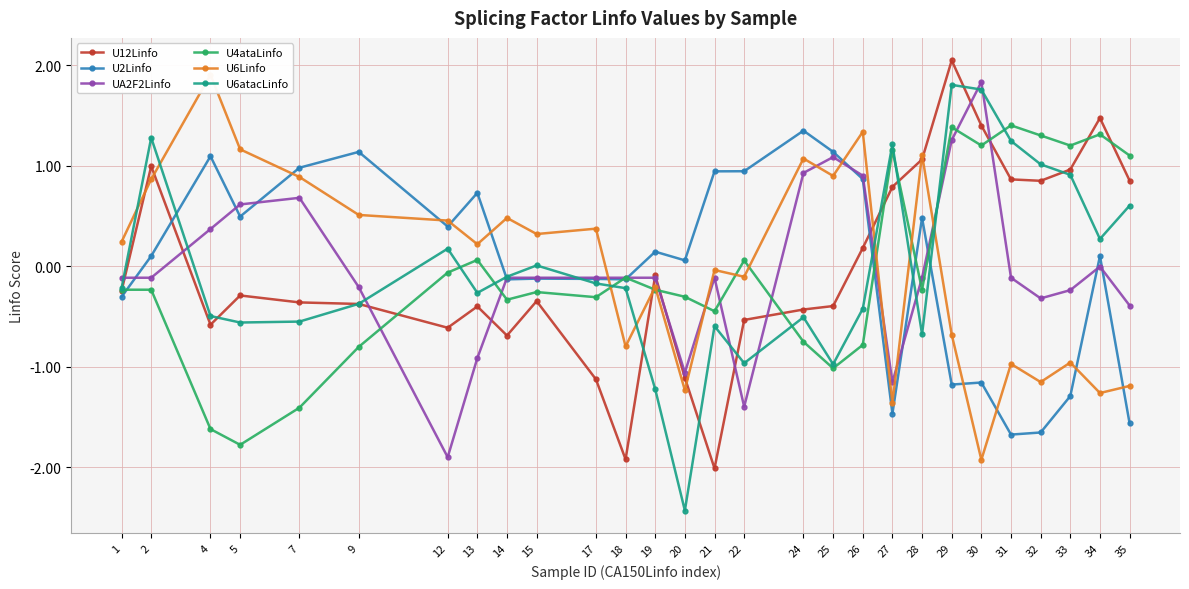

Which category has the highest value across all series?

29